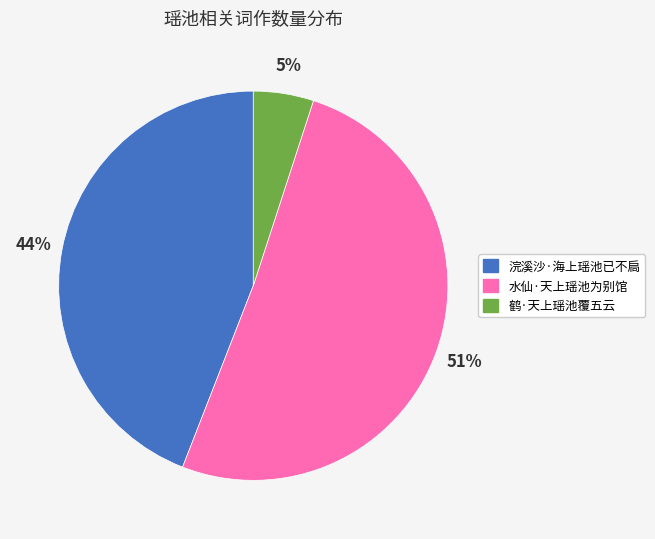

Which slice is the smallest?

鹤·天上瑶池覆五云